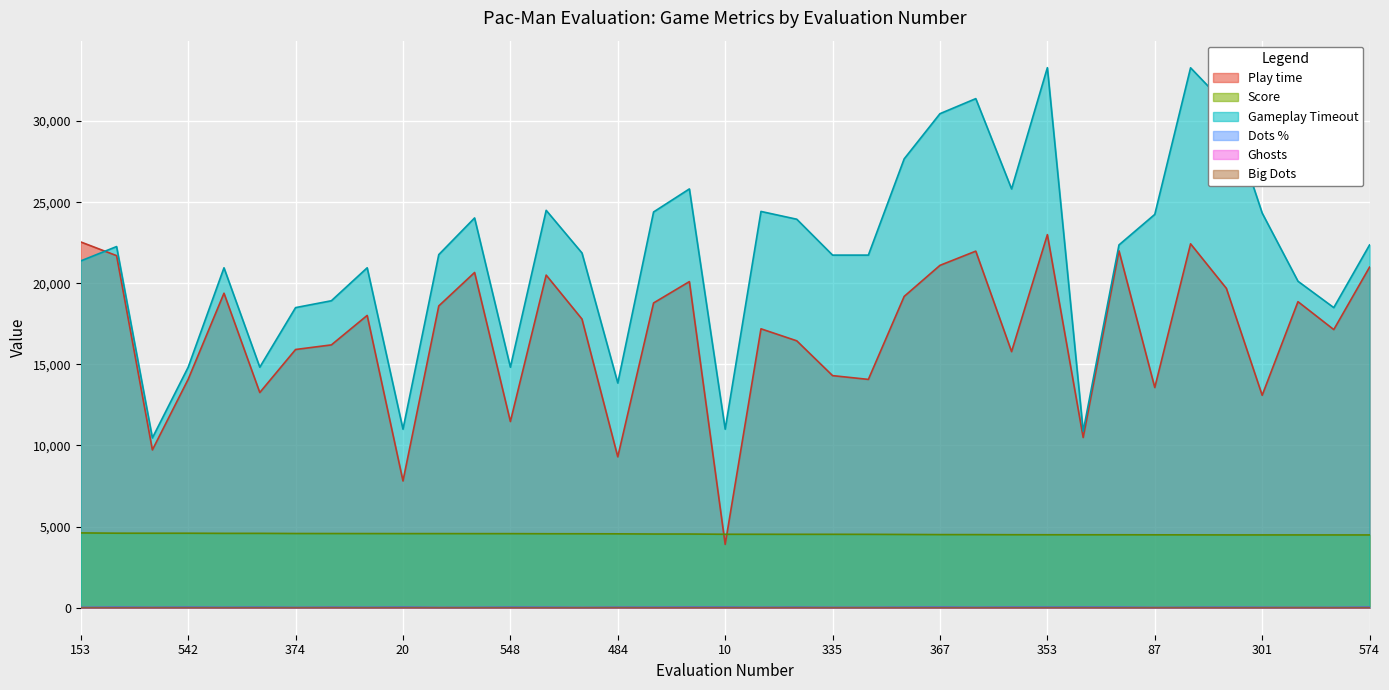

What is the minimum value for Play time?

3904